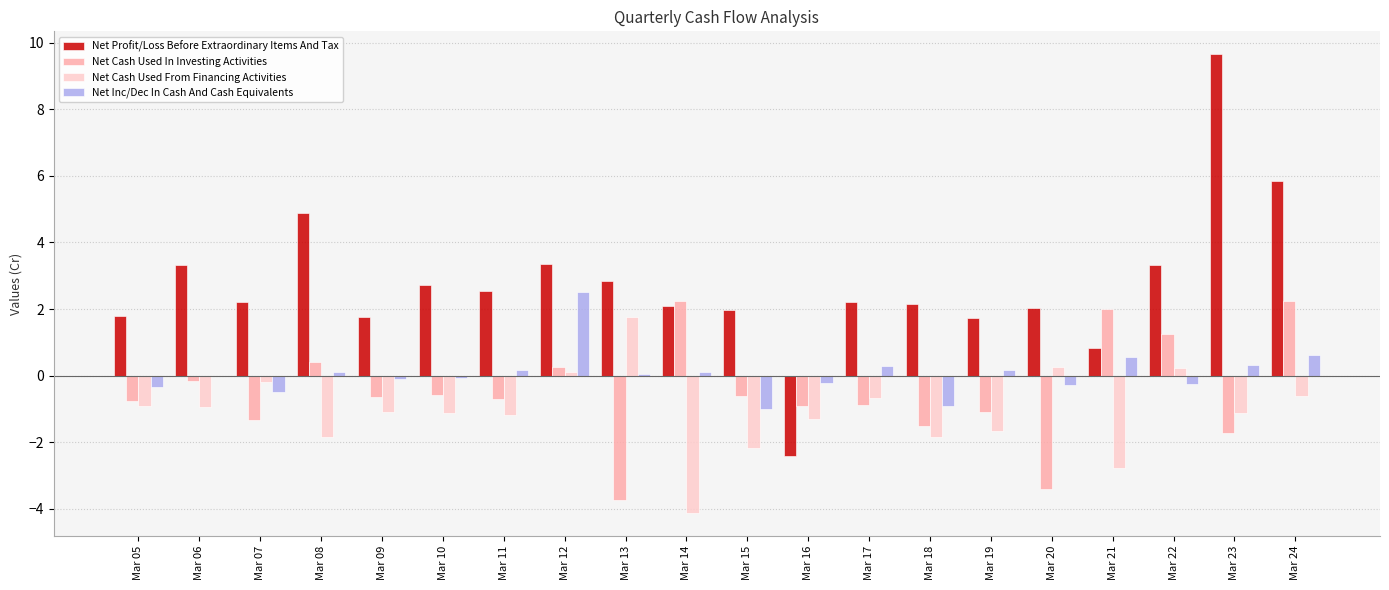

Is the value of Net Cash Used In Investing Activities at Mar 15 greater than the value of Net Inc/Dec In Cash And Cash Equivalents at Mar 22?

No